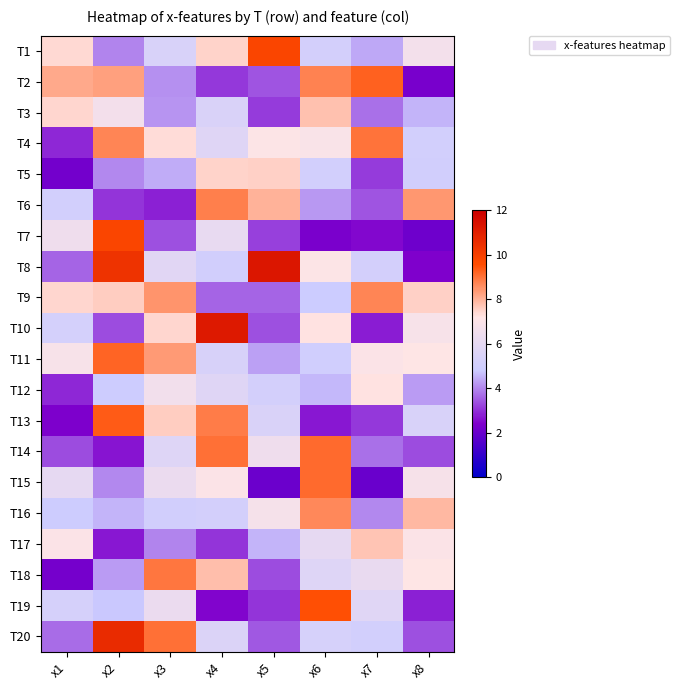

Between x8 and x6, which is larger?

x8